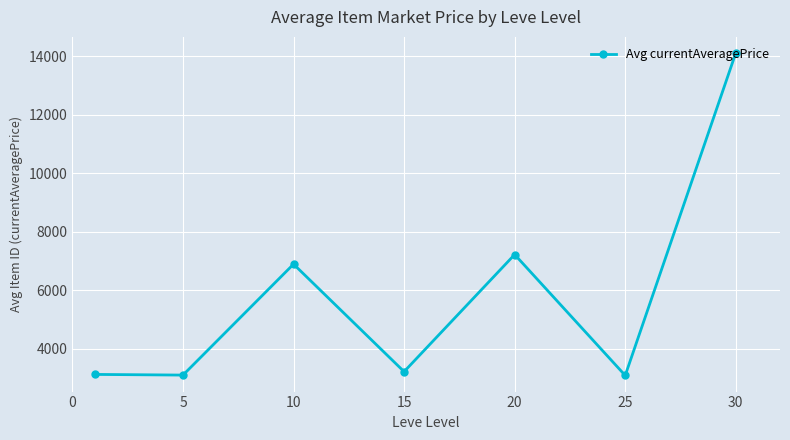

What is the maximum value shown in the chart?

14105.5